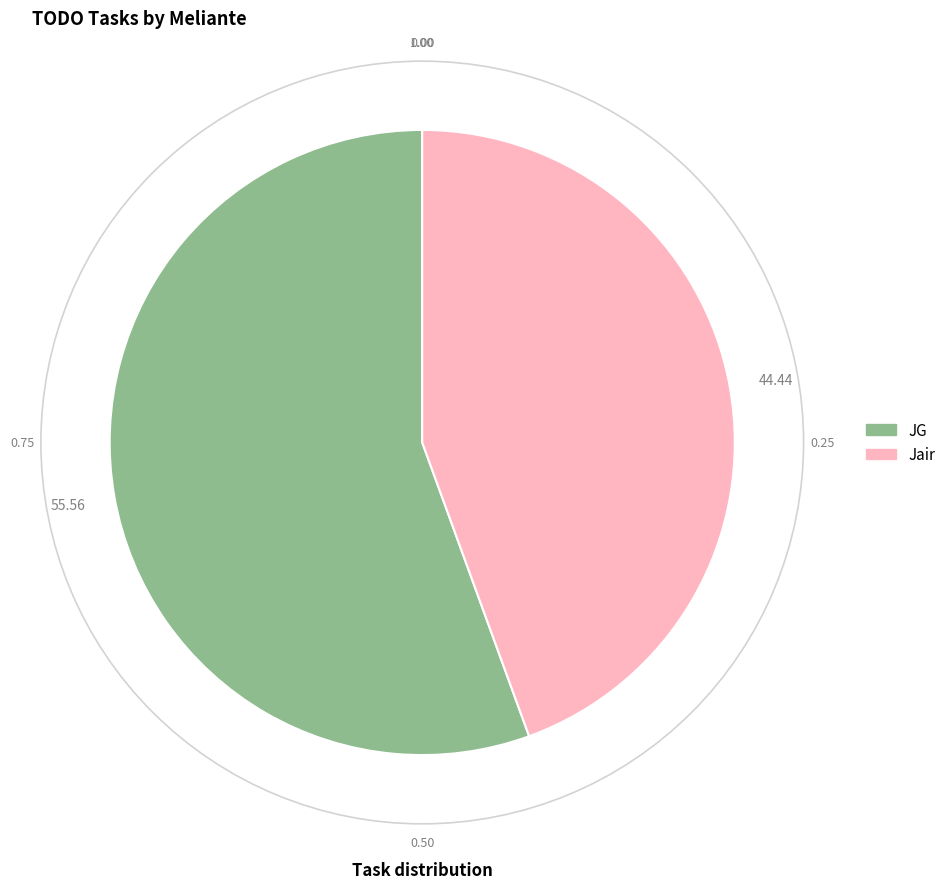

Which has a higher value, JG or Jair?

JG